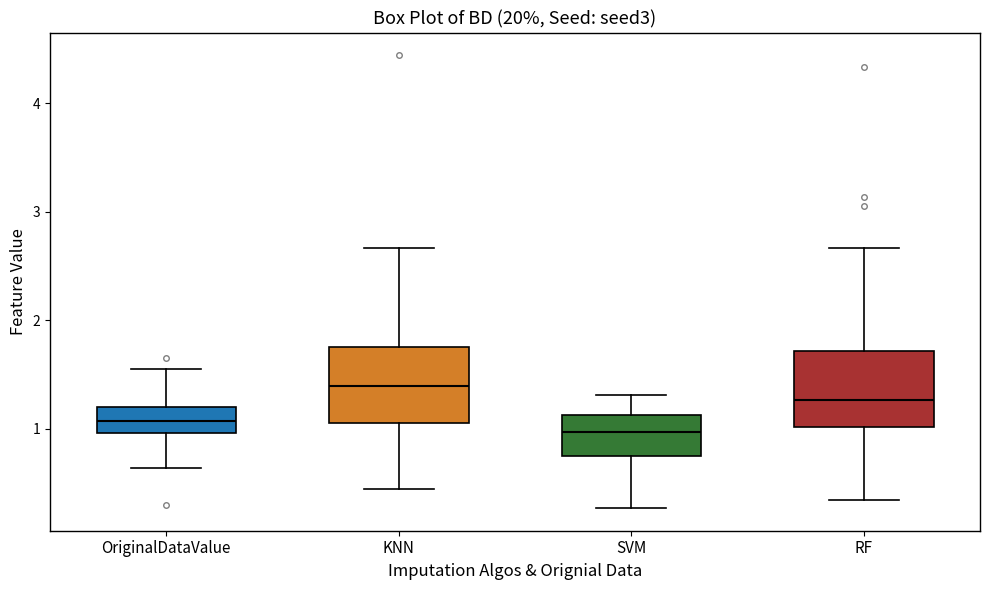

Where is the lower edge of the box for KNN on the y-axis? The values are not printed on the chart, so give them approximately, as read against the axis.

1.1